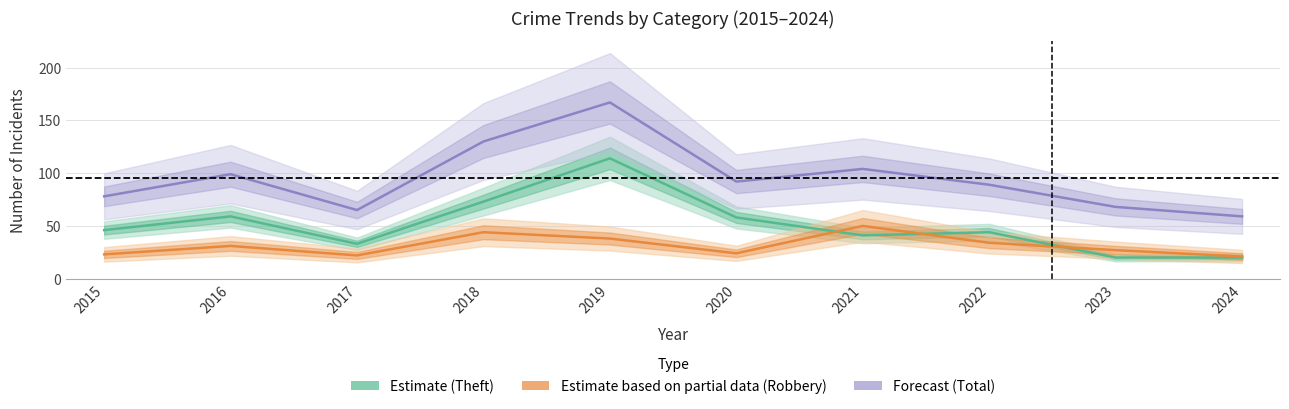

Which series has the largest total across all categories?

Forecast (Total)